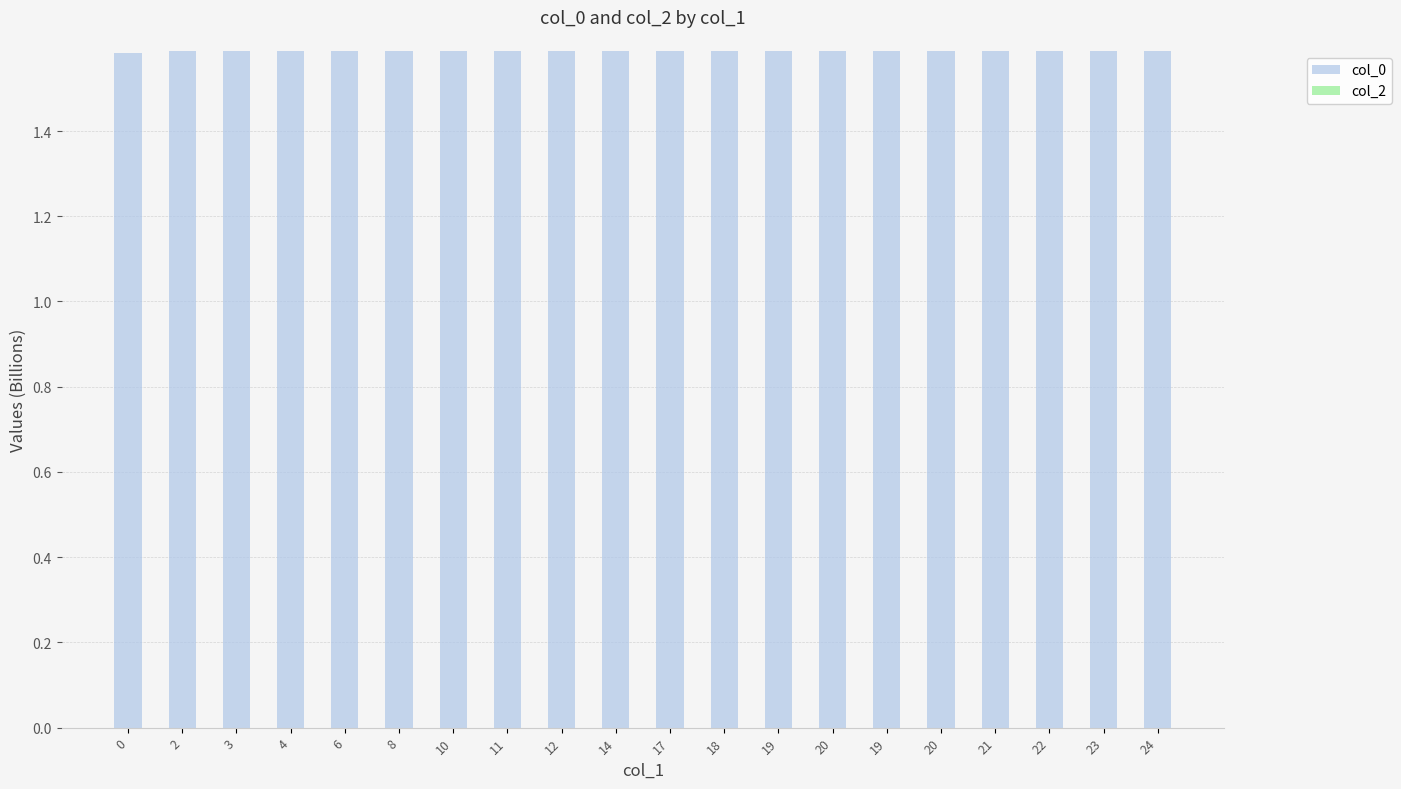

Does the chart contain any negative values?

No